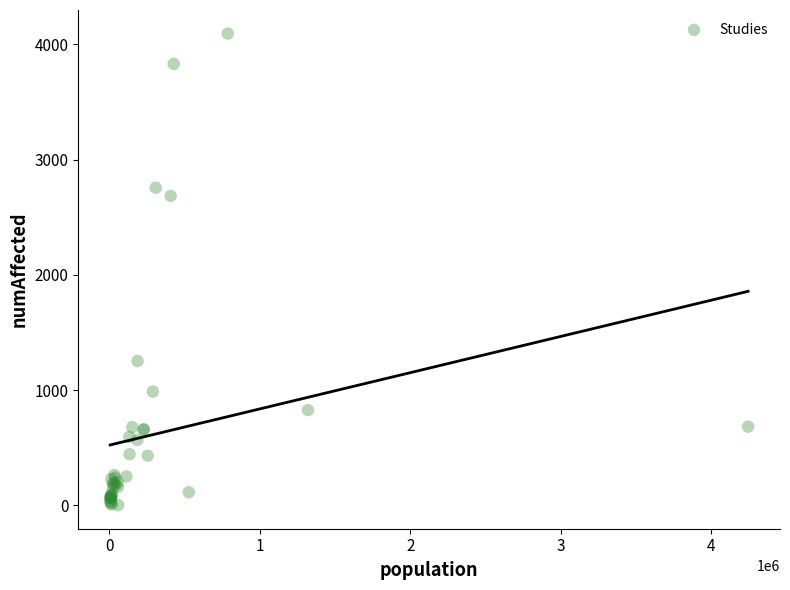

What Y value in the scatter plot is closest to 2047?

2685